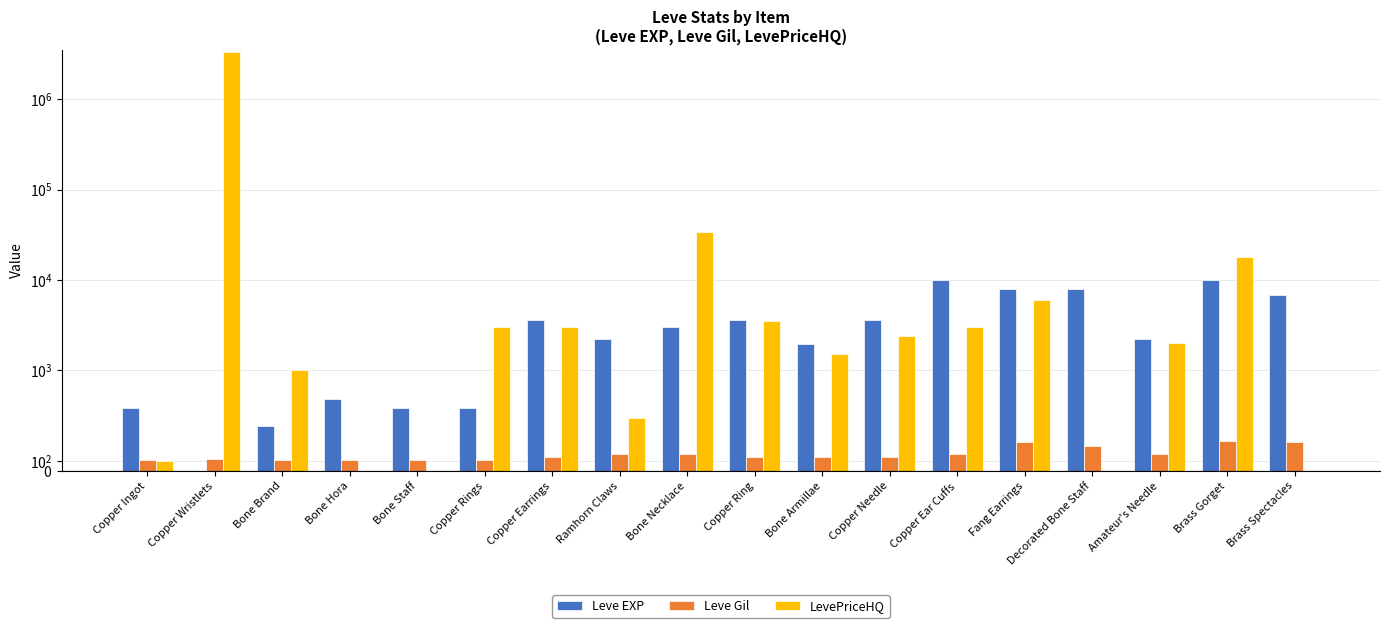

What is the value of the LevePriceHQ bar at the 3rd from the left?

1000